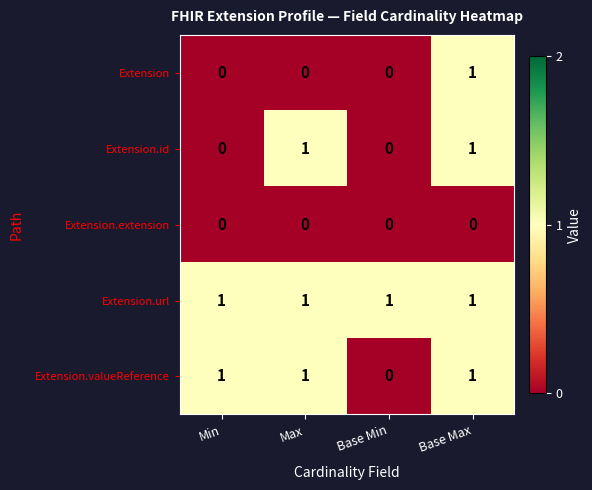

How many distinct data groups are displayed?

5